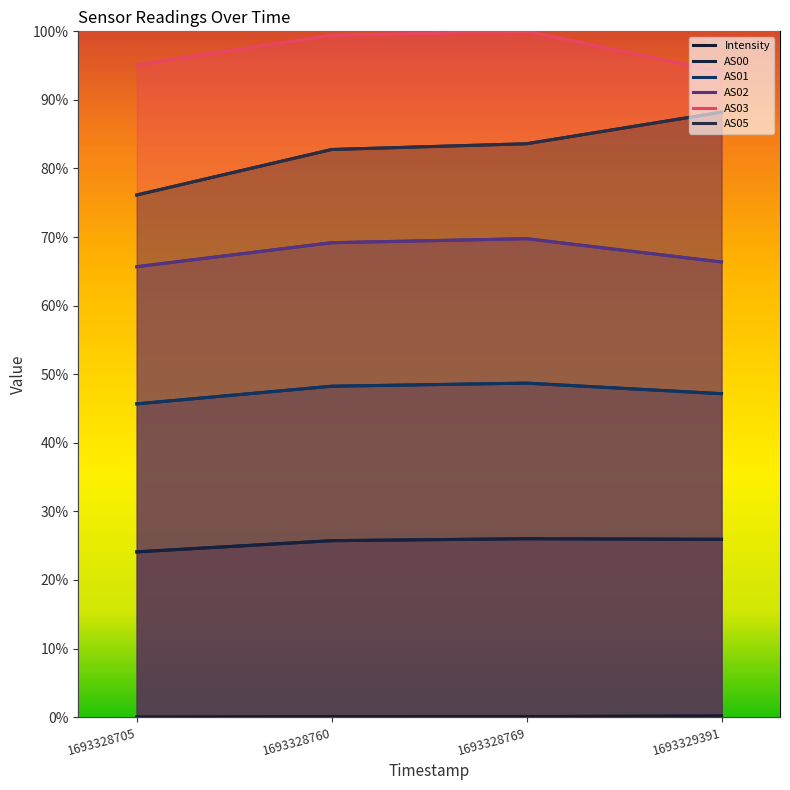

At which category does the chart reach its peak across all series?

1693328769